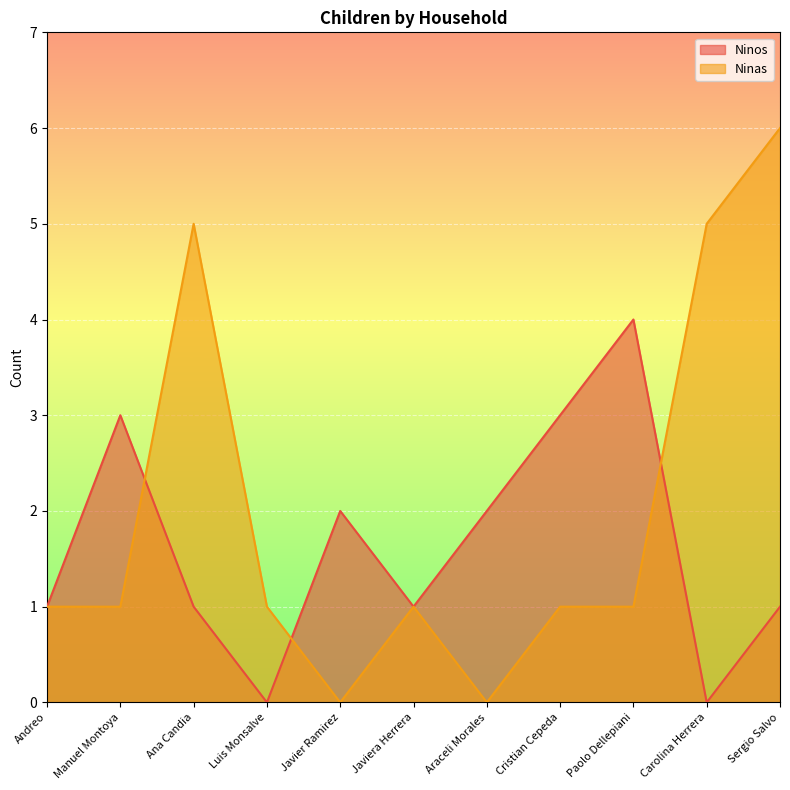

What is the difference between the maximum and minimum values in the Ninas series?

6